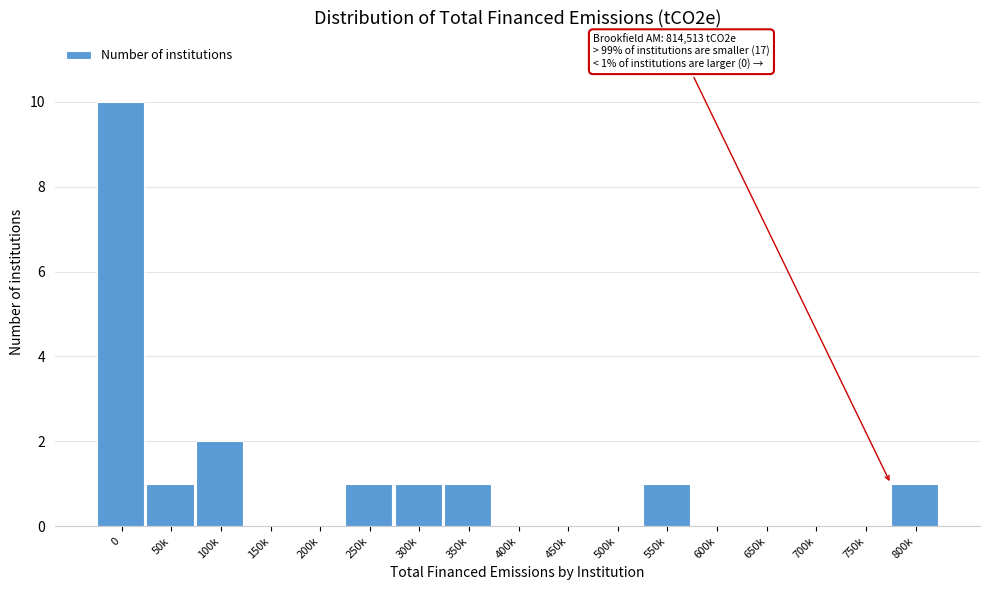

Reading left to right, extract all data points from this chart.

0=10	50k=1	100k=2	150k=0	200k=0	250k=1	300k=1	350k=1	400k=0	450k=0	500k=0	550k=1	600k=0	650k=0	700k=0	750k=0	800k=1